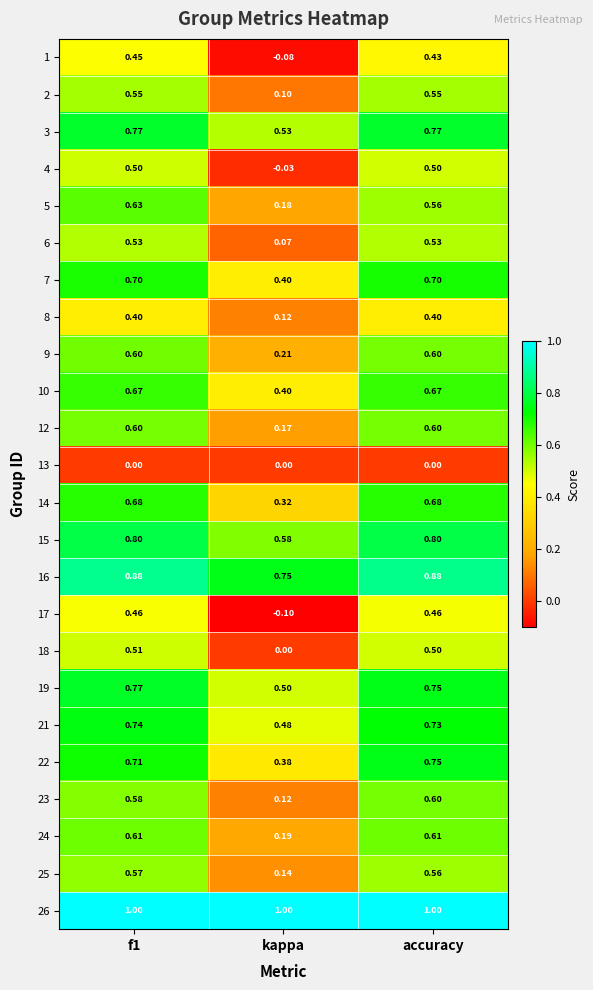

Is the value of 10 at accuracy greater than the value of 19 at f1?

No